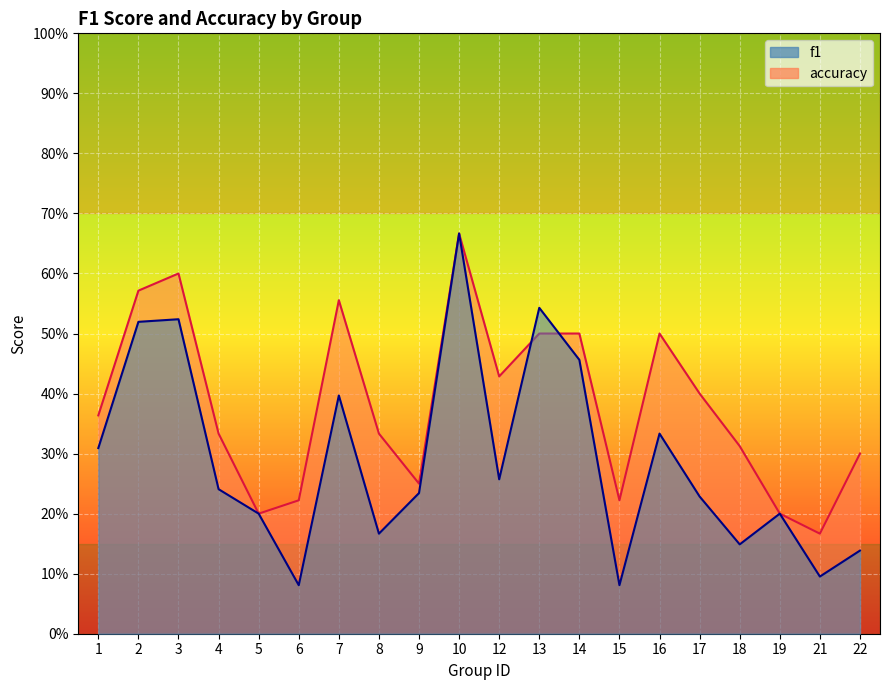

How many data points does each series have?

20